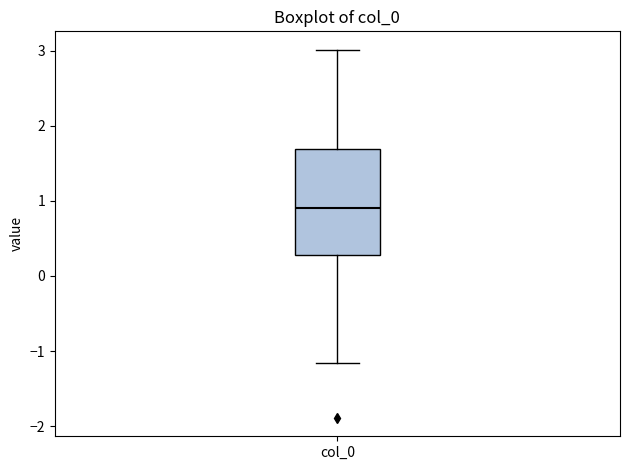

Transcribe this box plot: give where the median line is, the range the box spans, and where the two whiskers end, as read against the y-axis. The values are not printed on the chart, so give them approximately, as read against the axis.

median 0.9, box 0.3 to 1.7, whiskers -1.2 to 3.0